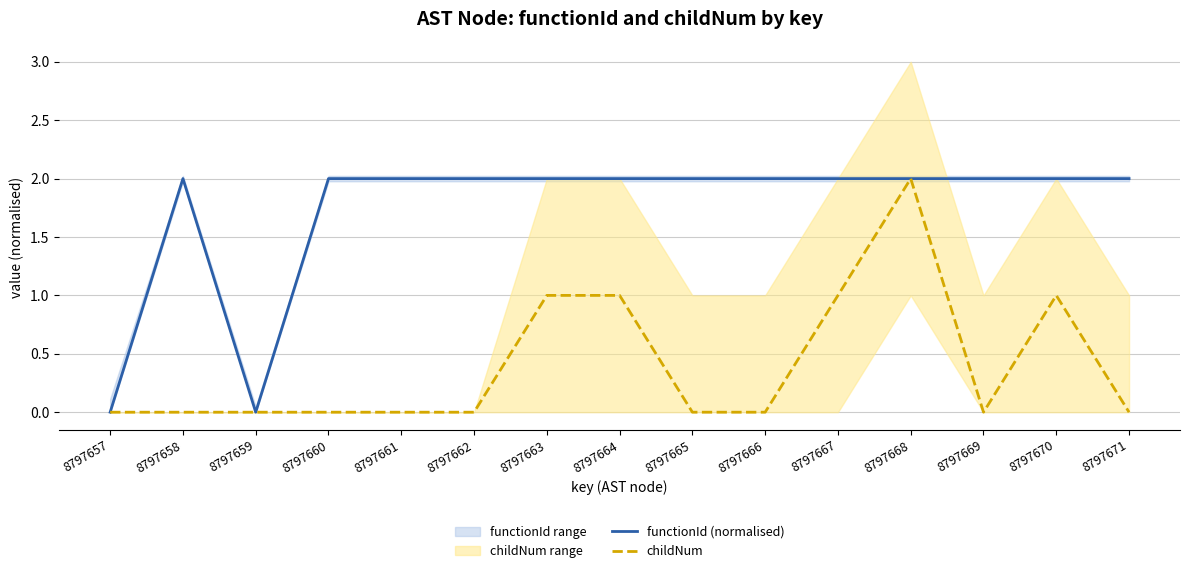

Rank the categories by functionId (normalised) value from highest to lowest.

8797658, 8797660, 8797661, 8797662, 8797663, 8797664, 8797665, 8797666, 8797667, 8797668, 8797669, 8797670, 8797671, 8797657, 8797659